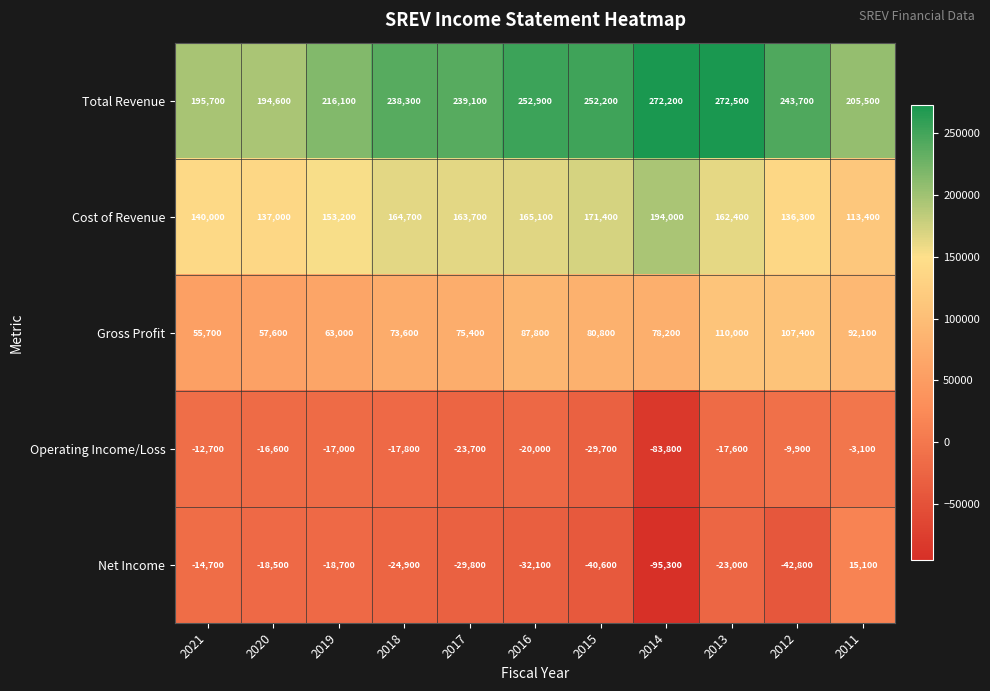

At which label does Total Revenue reach its minimum?

2020